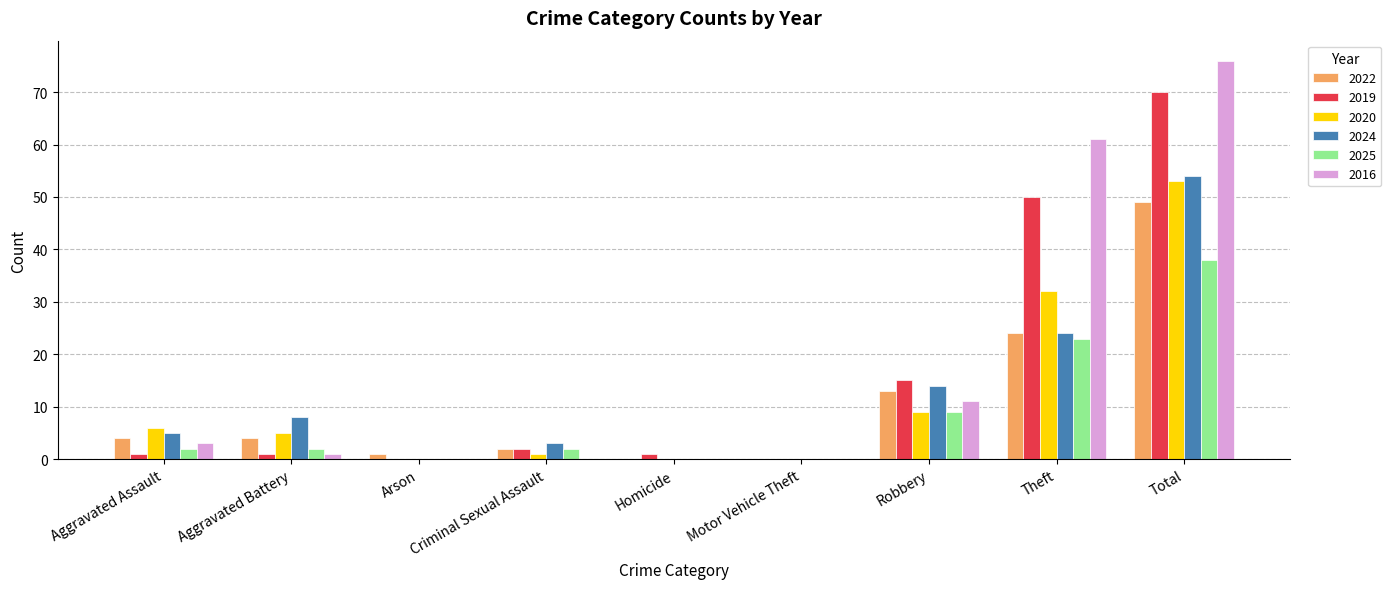

Reading left to right, what are all the values shown in this chart?

2022: 4	4	1	2	0	0	13	24	49
2019: 1	1	0	2	1	0	15	50	70
2020: 6	5	0	1	0	0	9	32	53
2024: 5	8	0	3	0	0	14	24	54
2025: 2	2	0	2	0	0	9	23	38
2016: 3	1	0	0	0	0	11	61	76